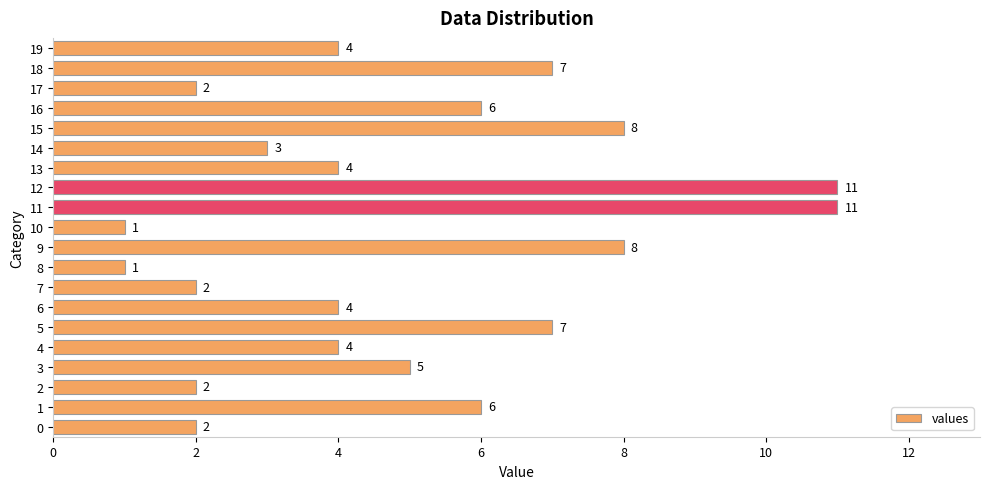

What is the change in value from 2 to 19?

+2